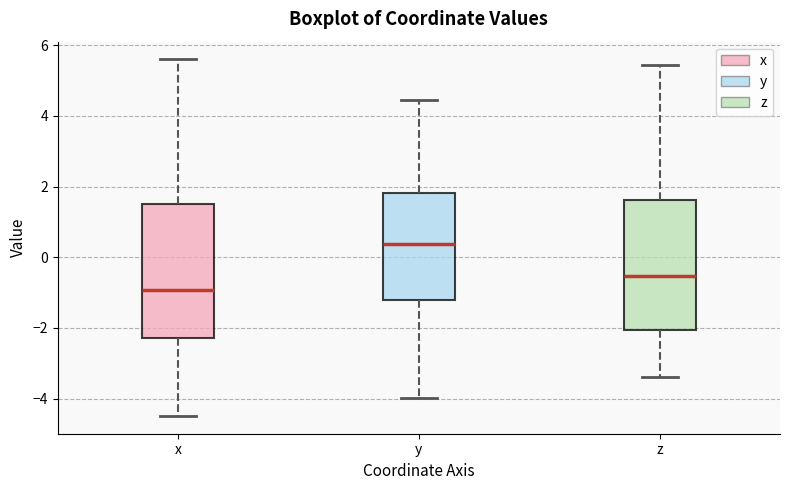

Reading left to right, transcribe this box plot: for each box, give where its median line is, the range the box spans, and where its two whiskers end, as read against the y-axis. The values are not printed on the chart, so give them approximately, as read against the axis.

x: median -1.0, box -2.2 to 1.6, whiskers -4.4 to 5.6
y: median 0.4, box -1.2 to 1.8, whiskers -4.0 to 4.4
z: median -0.6, box -2.0 to 1.6, whiskers -3.4 to 5.4